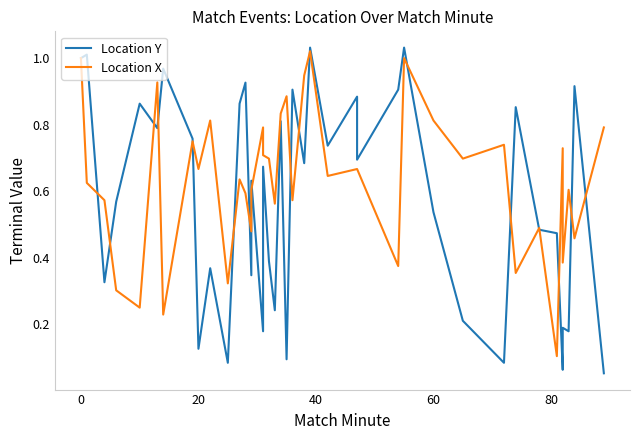

Reading right to left, list all the values displayed in this chart.

Location Y: 0.1	0.9	0.2	0.2	0.1	0.5	0.5	0.9	0.1	0.2	0.5	1.0	0.9	0.7	0.9	0.7	1.0	0.7	0.9	0.1	0.8	0.2	0.4	0.7	0.2	0.6	0.3	0.9	0.9	0.1	0.4	0.1	0.8	1.0	0.8	0.9	0.6	0.3	1.0	1.0
Location X: 0.8	0.5	0.6	0.4	0.7	0.1	0.5	0.4	0.7	0.7	0.8	1.0	0.4	0.7	0.7	0.6	1.0	0.9	0.6	0.9	0.8	0.6	0.7	0.7	0.8	0.6	0.5	0.6	0.6	0.3	0.8	0.7	0.8	0.2	0.9	0.2	0.3	0.6	0.6	1.0